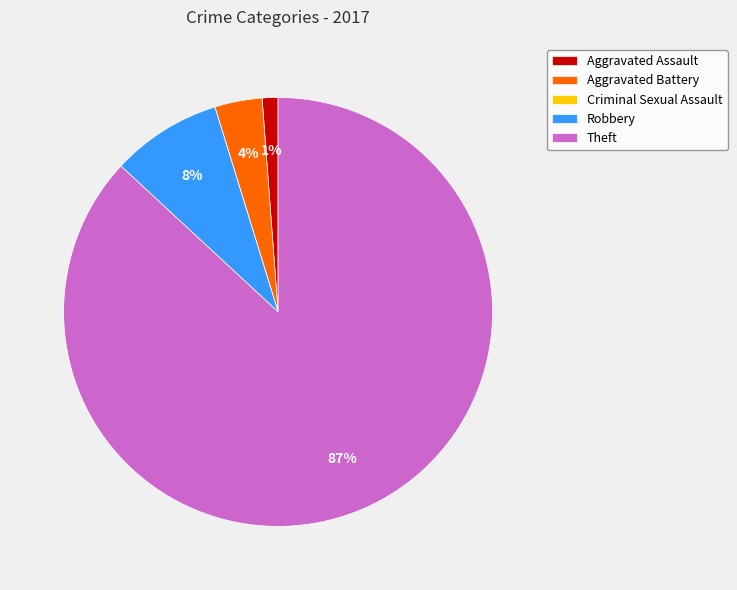

What is the largest slice in the pie chart?

Theft